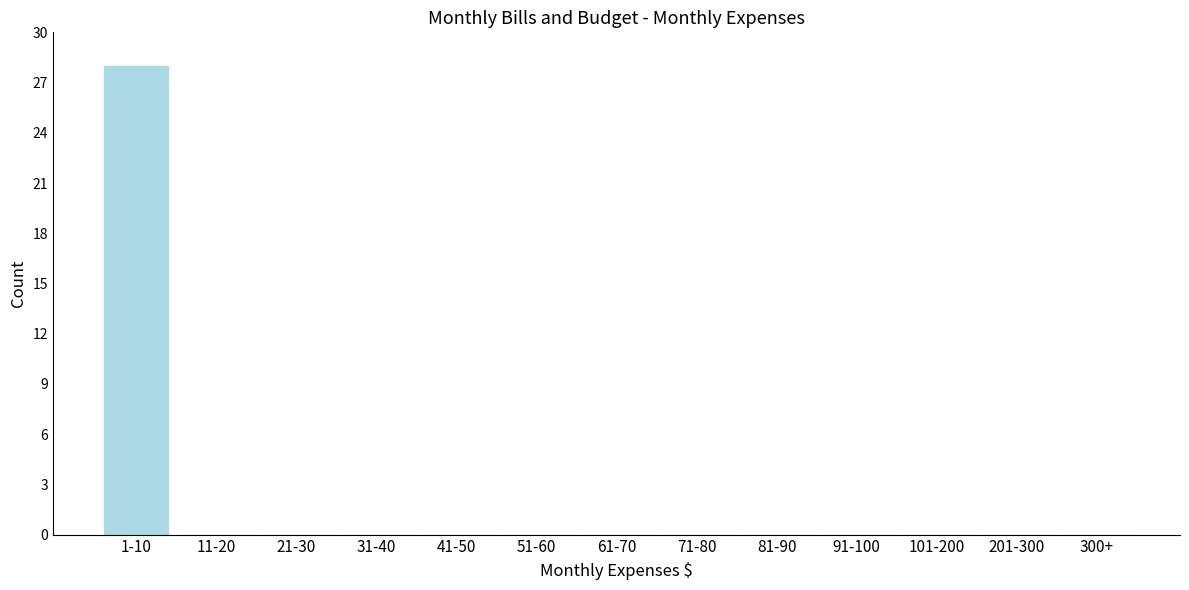

Reading left to right, what are all the values shown in this chart?

1-10=28	11-20=0	21-30=0	31-40=0	41-50=0	51-60=0	61-70=0	71-80=0	81-90=0	91-100=0	101-200=0	201-300=0	300+=0